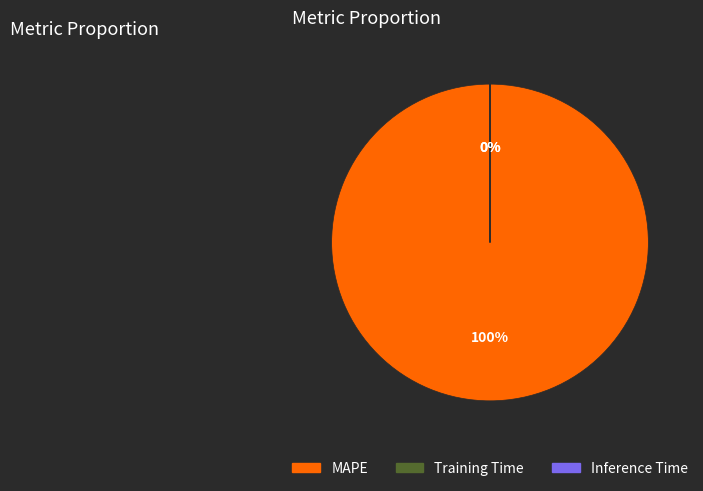

Rank the categories by value from highest to lowest.

MAPE, Training Time, Inference Time